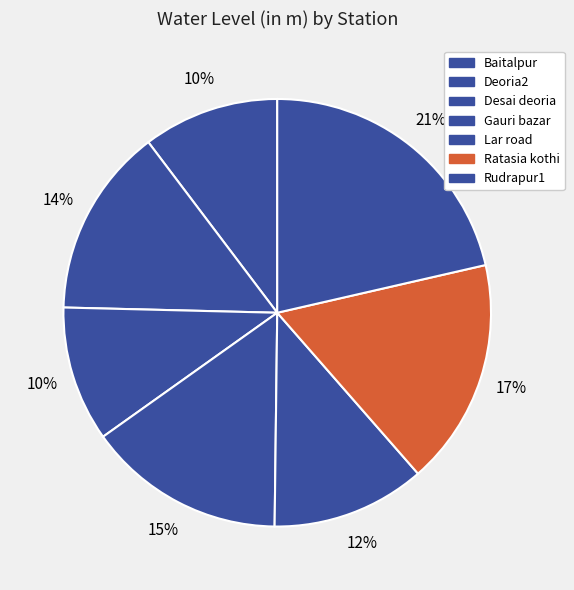

How many slices are in this pie chart?

7